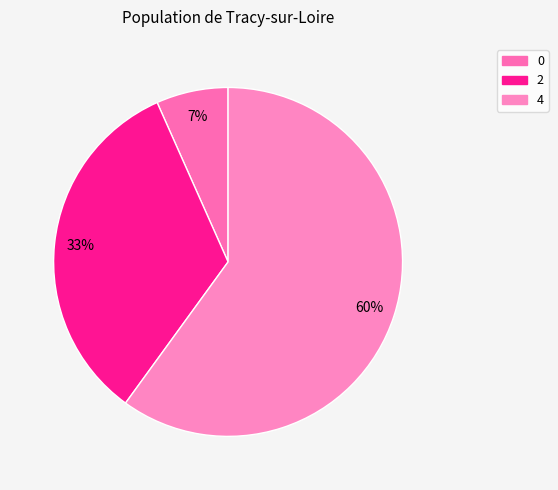

How many segments does this pie chart have?

3